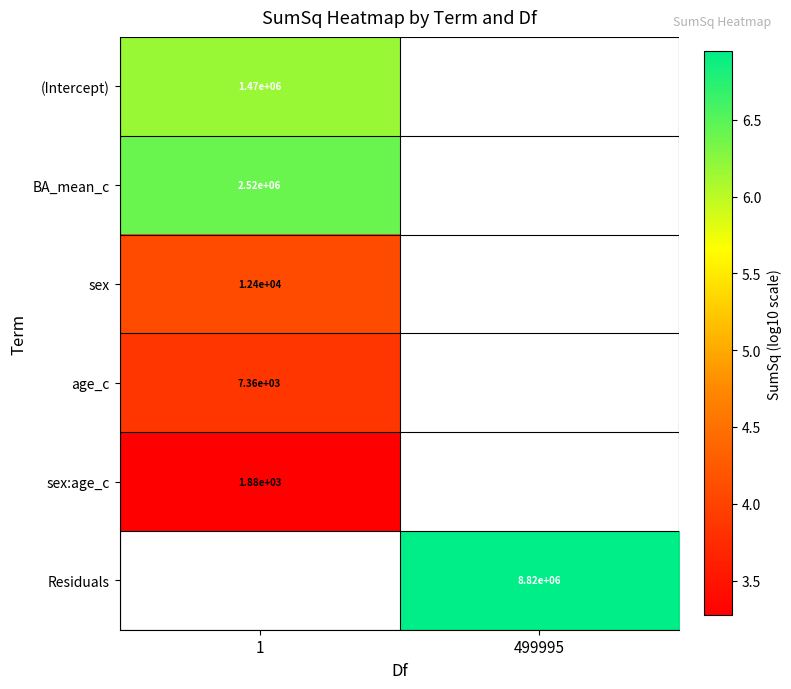

How many positive values does the row_1 series have?

1